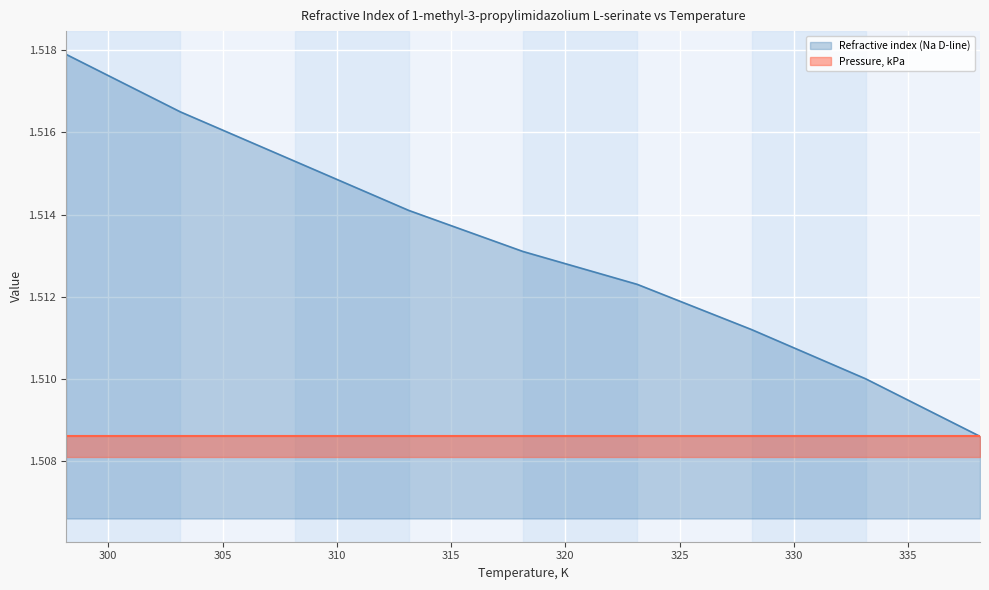

Which label corresponds to the largest value in the chart?

298.15